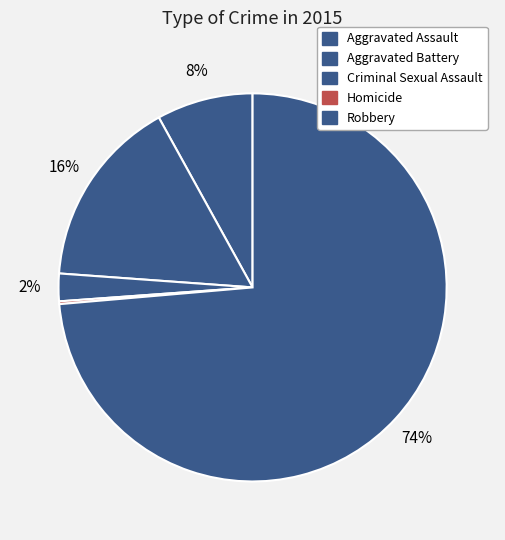

To the nearest percent, what percentage of the pie is Criminal Sexual Assault?

2%